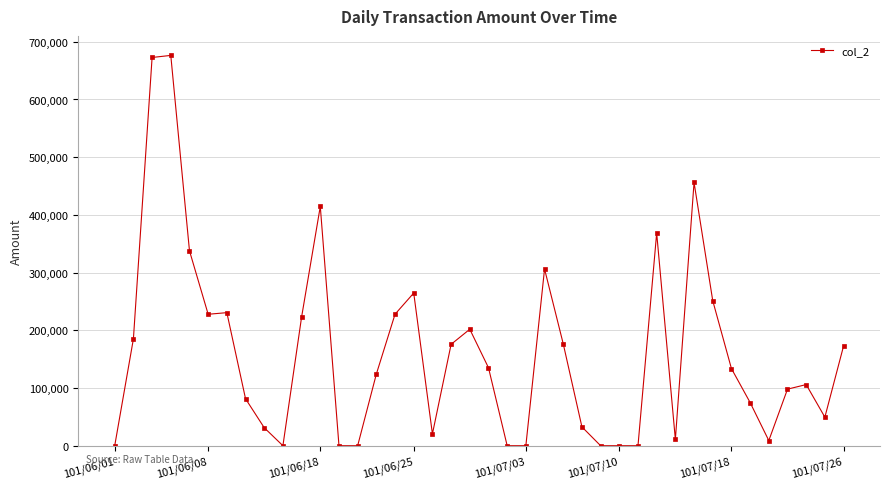

What is the difference between the second highest and second lowest values?

672830